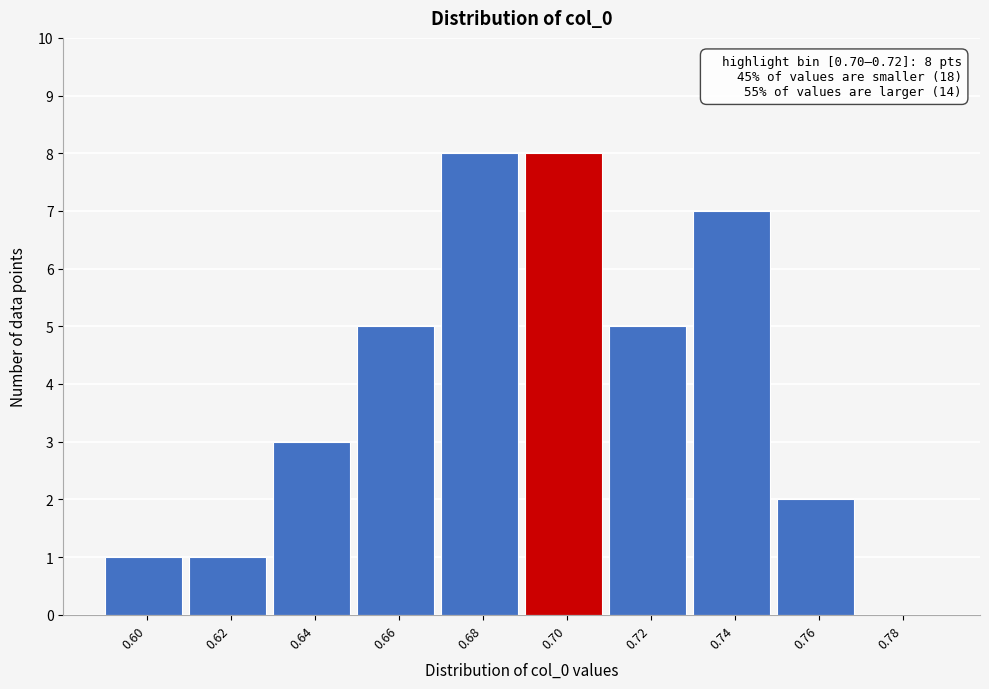

Reading right to left, extract all data points from this chart.

0.78=0	0.76=2	0.74=7	0.72=5	0.70=8	0.68=8	0.66=5	0.64=3	0.62=1	0.60=1